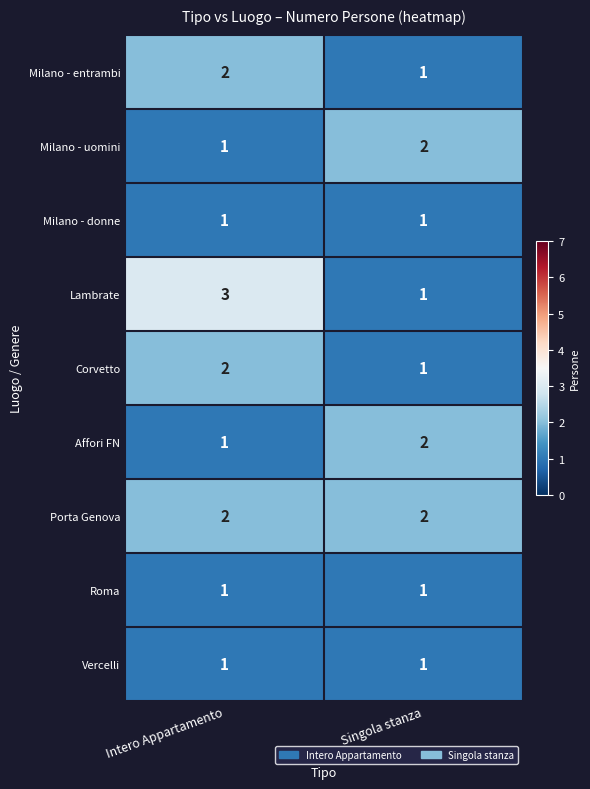

What is the total value across all series at Singola stanza?

12